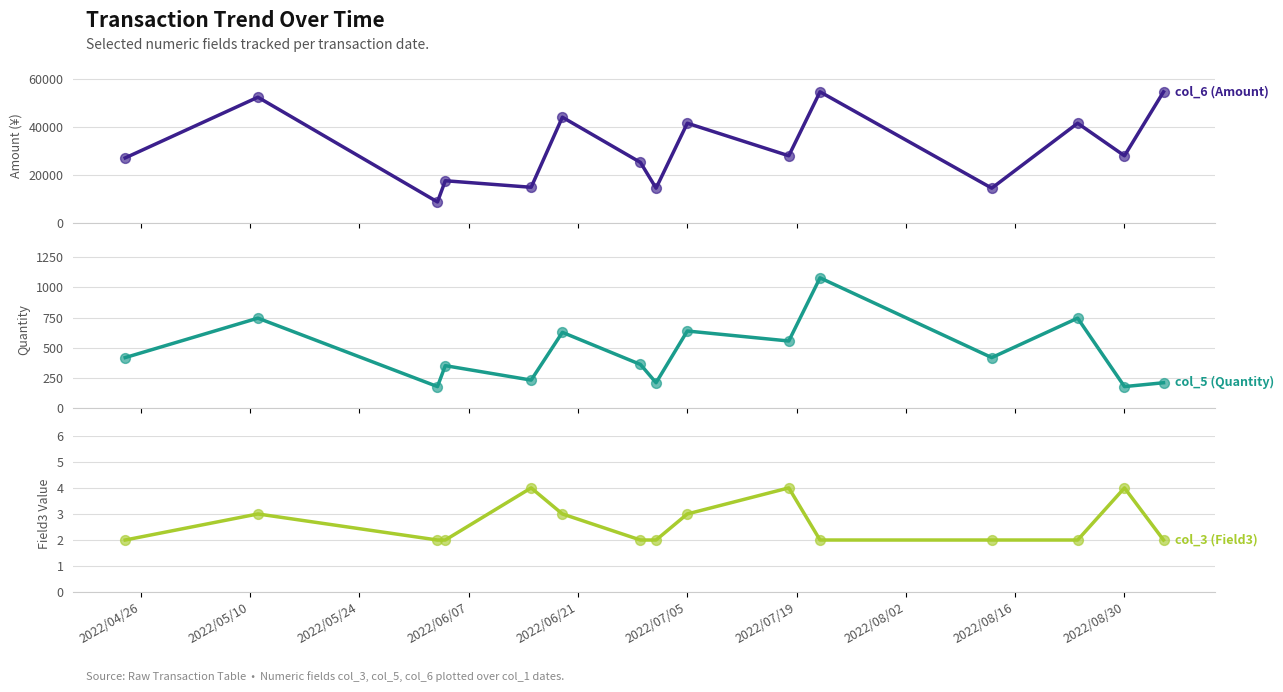

What are all the series names shown in the legend?

col_6 (Amount), col_5 (Quantity), col_3 (Field3)